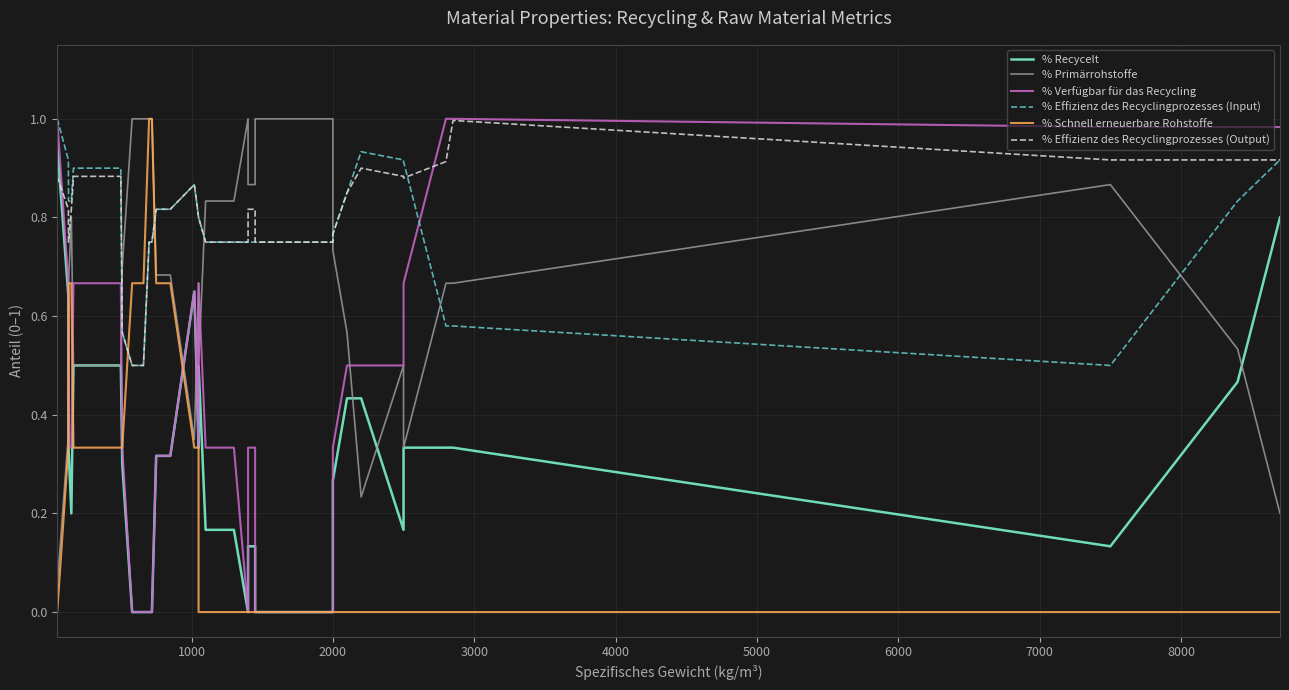

True or false: % Verfügbar für das Recycling and % Recycelt cross at least once.

False